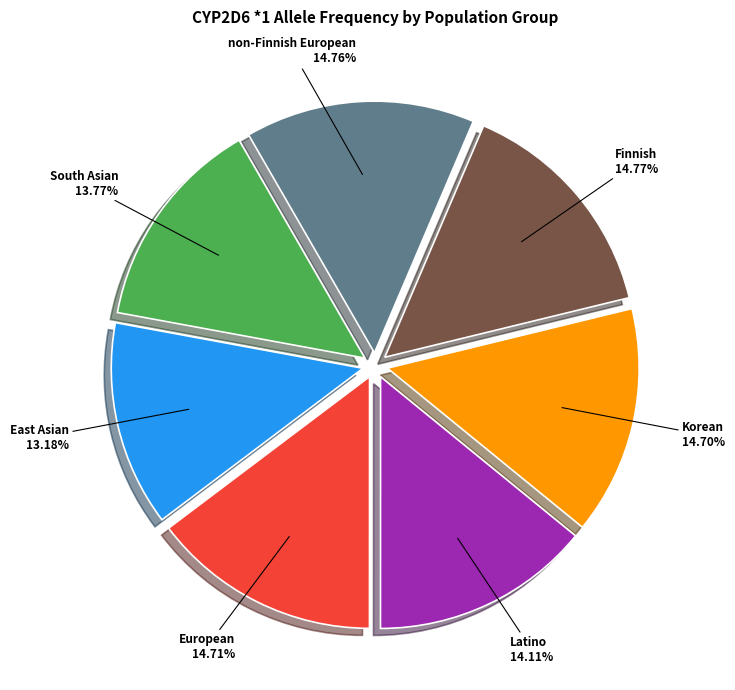

Which has a higher value, South Asian 13.77% or East Asian 13.18%?

South Asian 13.77%